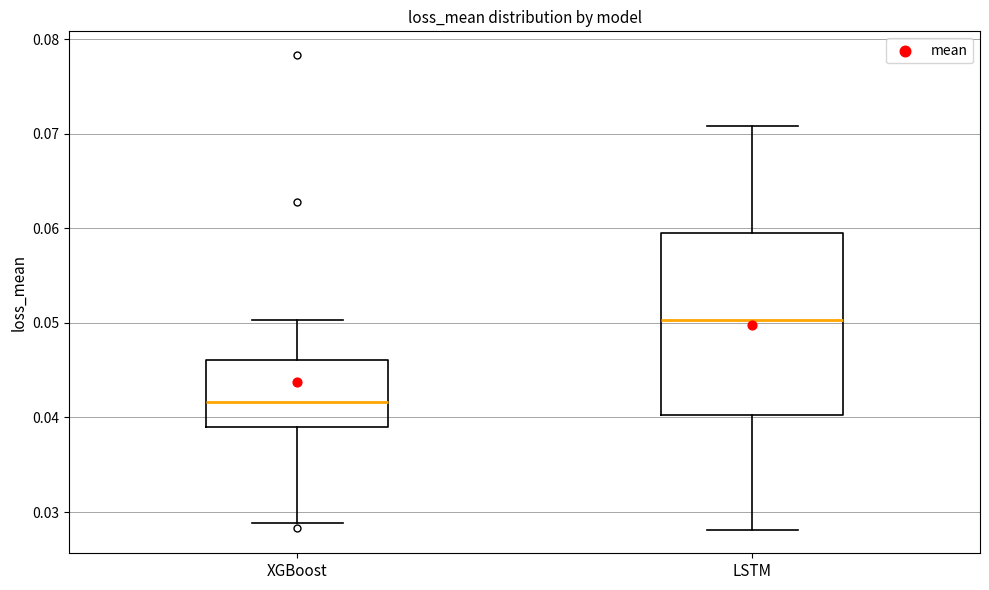

Comparing the boxes themselves (not the whiskers), which one is the tallest?

LSTM